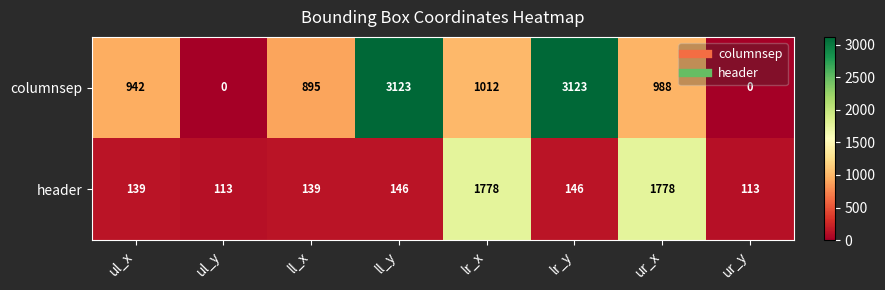

True or false: header has a value of 146 at ll_y.

True